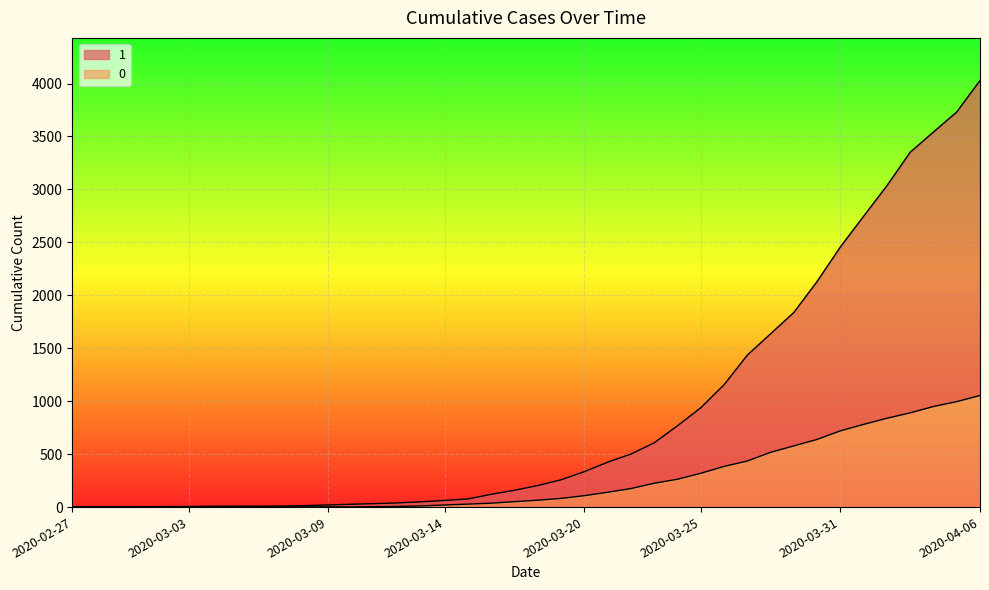

Rank the series at 2020-03-27 from lowest to highest value.

0, 1